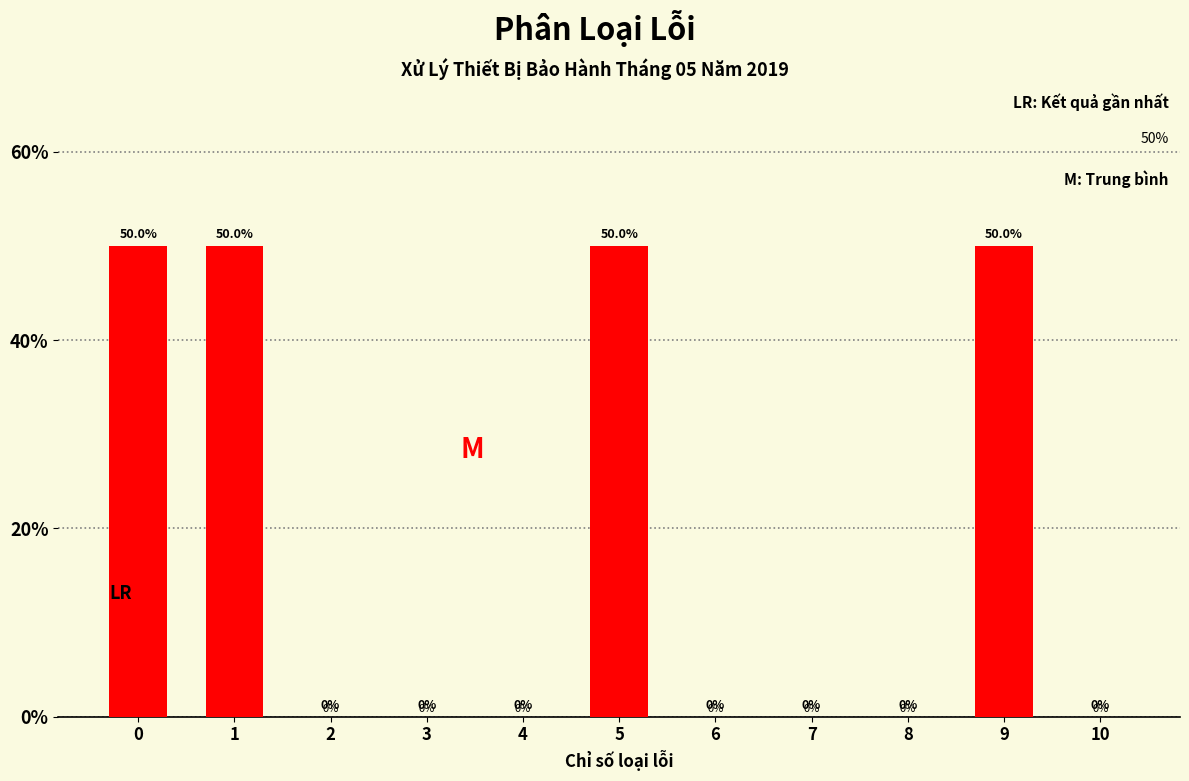

Reading right to left, extract all data points from this chart.

10=0	9=50	8=0	7=0	6=0	5=50	4=0	3=0	2=0	1=50	0=50